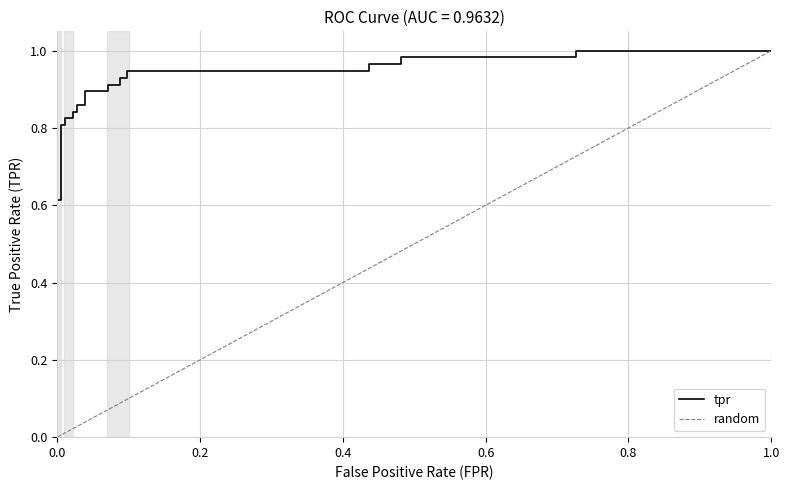

The chart shows a value of 0.4 at 8. True or false?

False